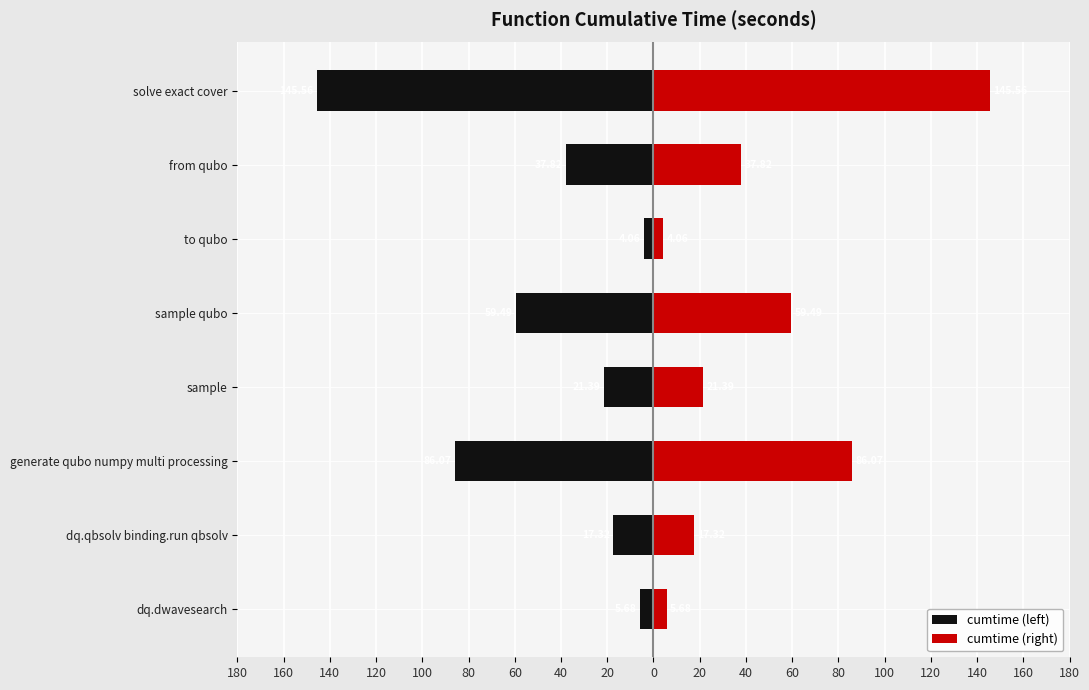

Which series has the largest total across all categories?

cumtime (right)